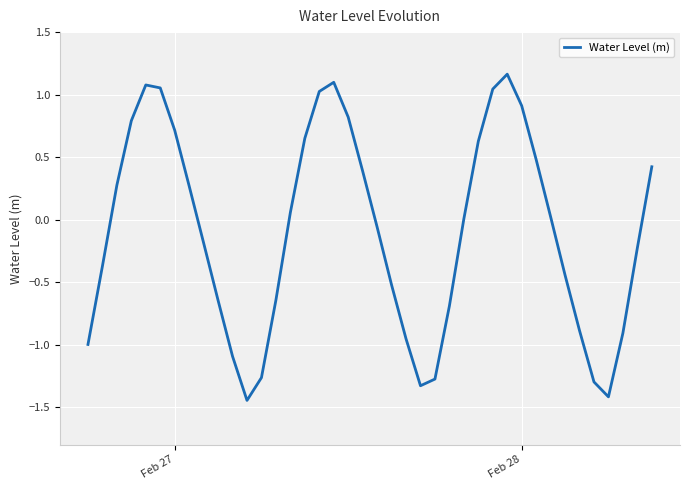

What is the difference between the maximum and minimum values?

2.6